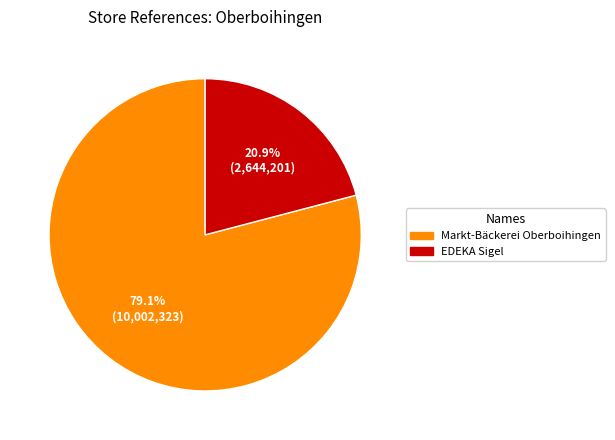

The EDEKA Sigel slice represents 15% of the pie. True or false?

False